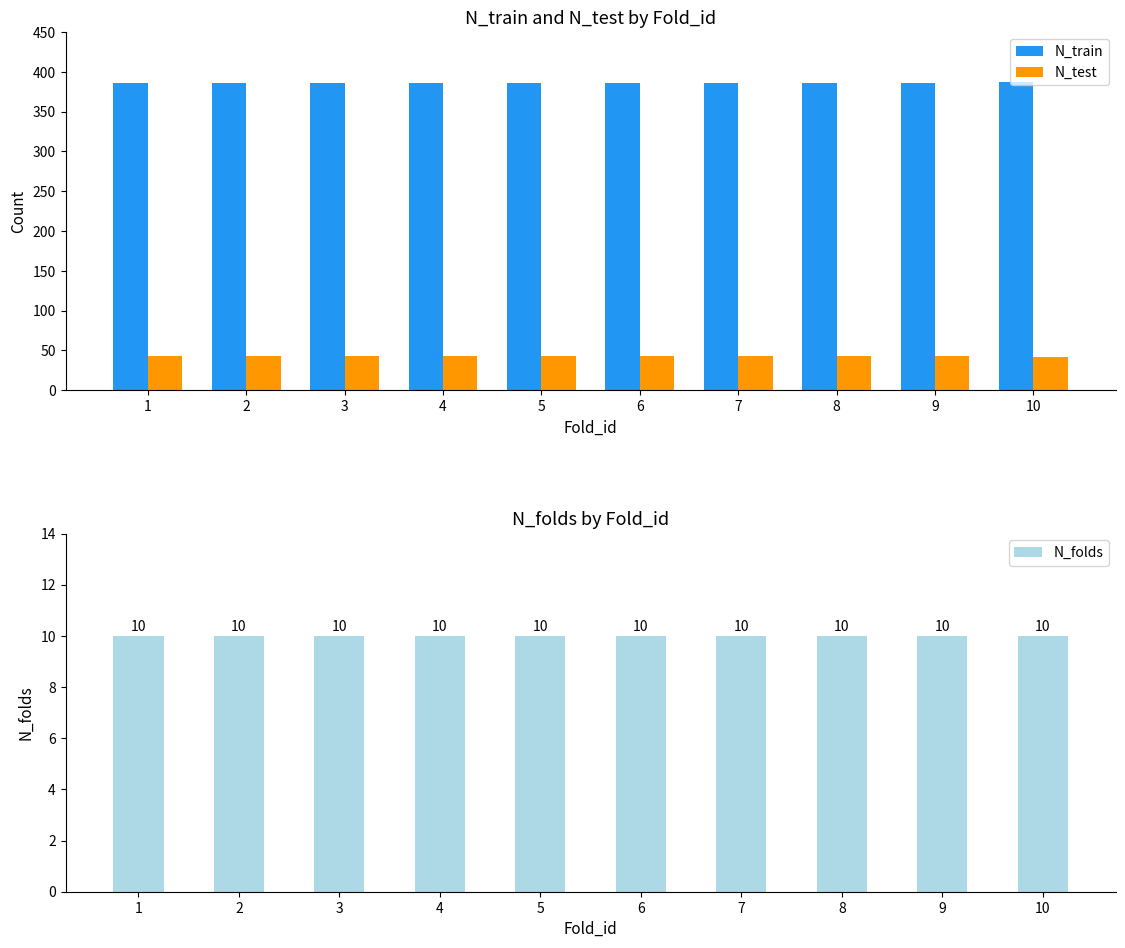

Which series has the largest range (max minus min)?

N_train